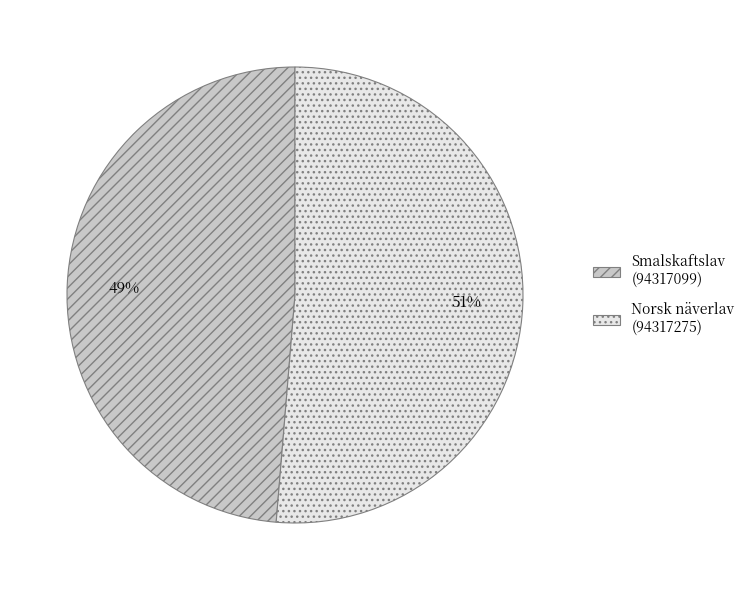

Which slice is the smallest?

Smalskaftslav (94317099)